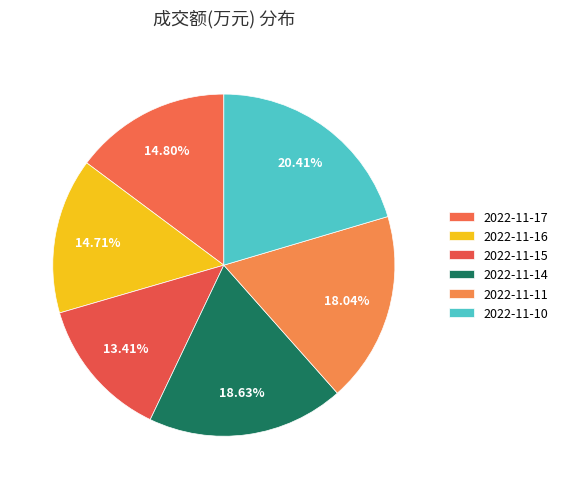

To the nearest percent, what percentage of the pie is 2022-11-11?

18%